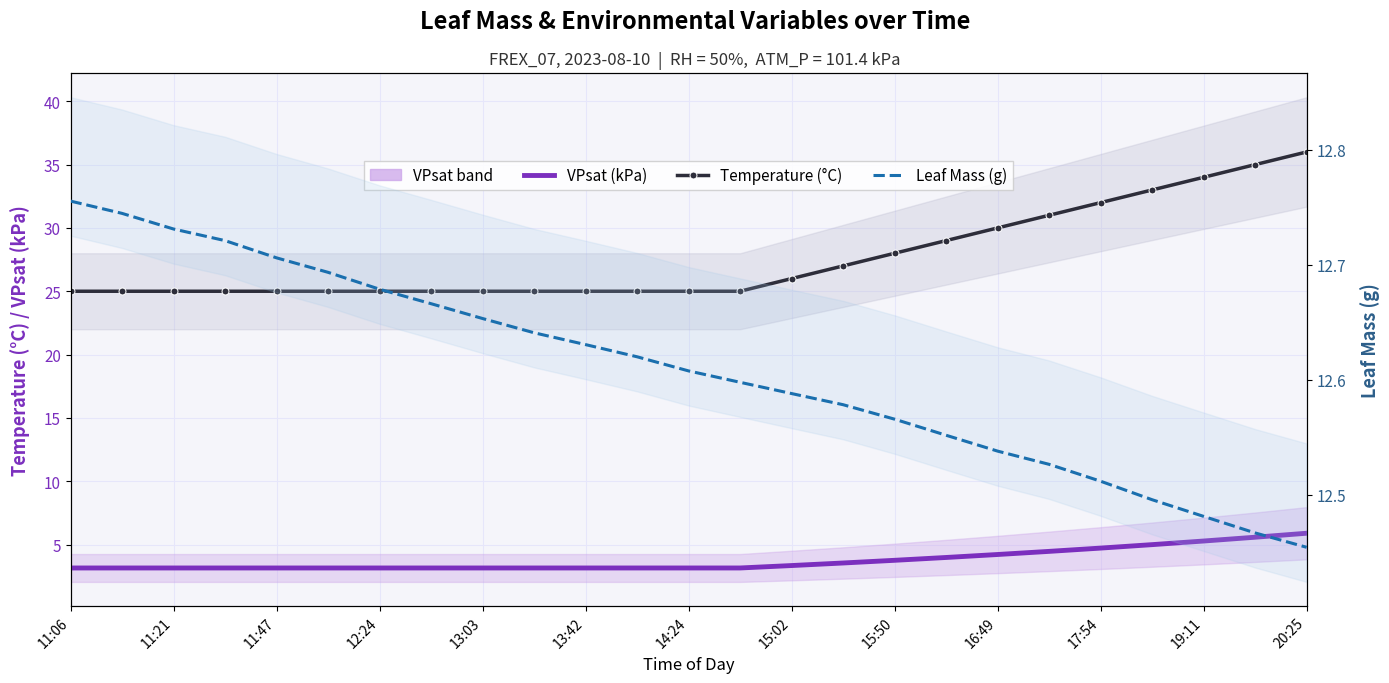

What position from the right is 15:02?

11